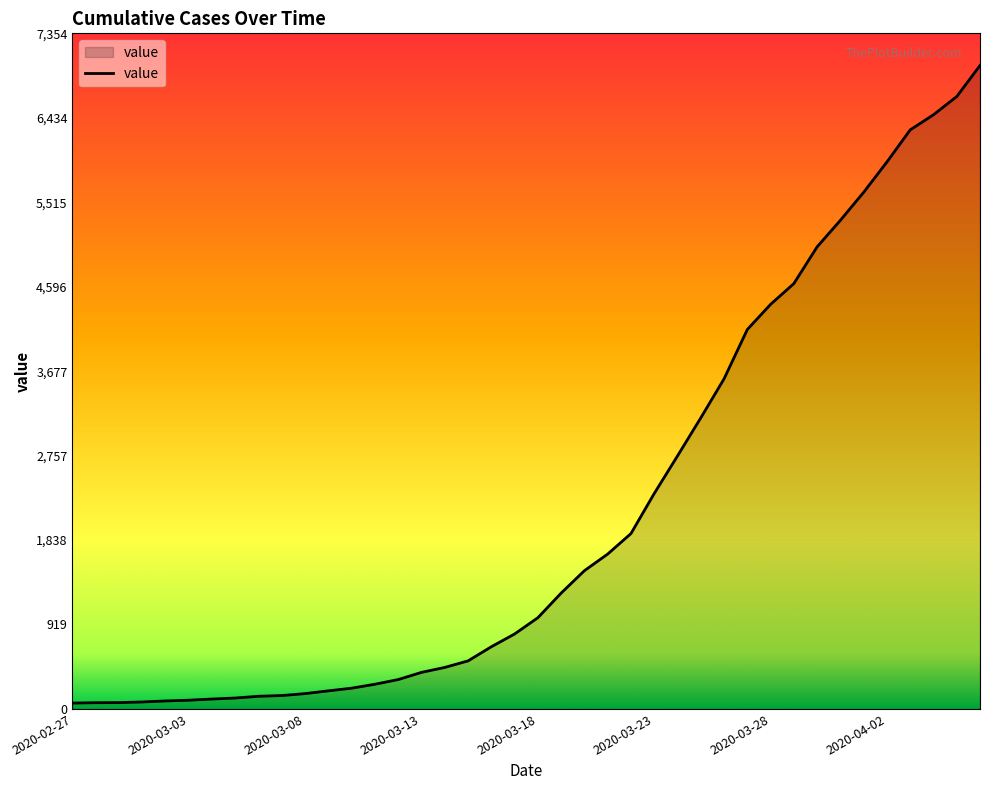

How many values are below 993?

20